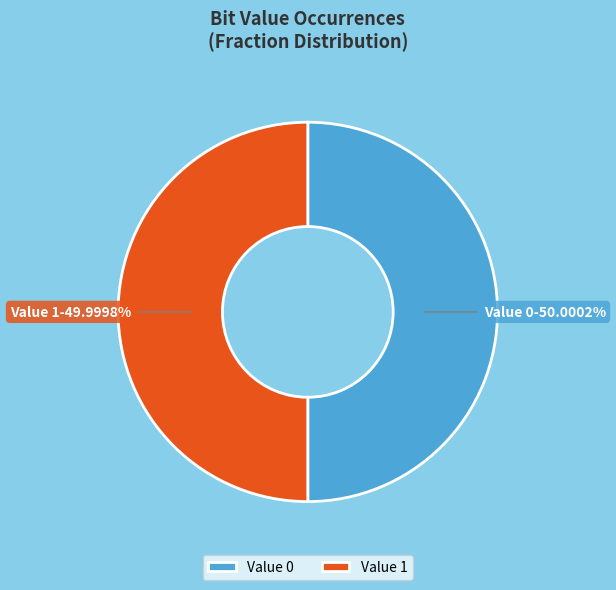

What is the ratio of the value at Value 1 to the value at Value 0?

1.0